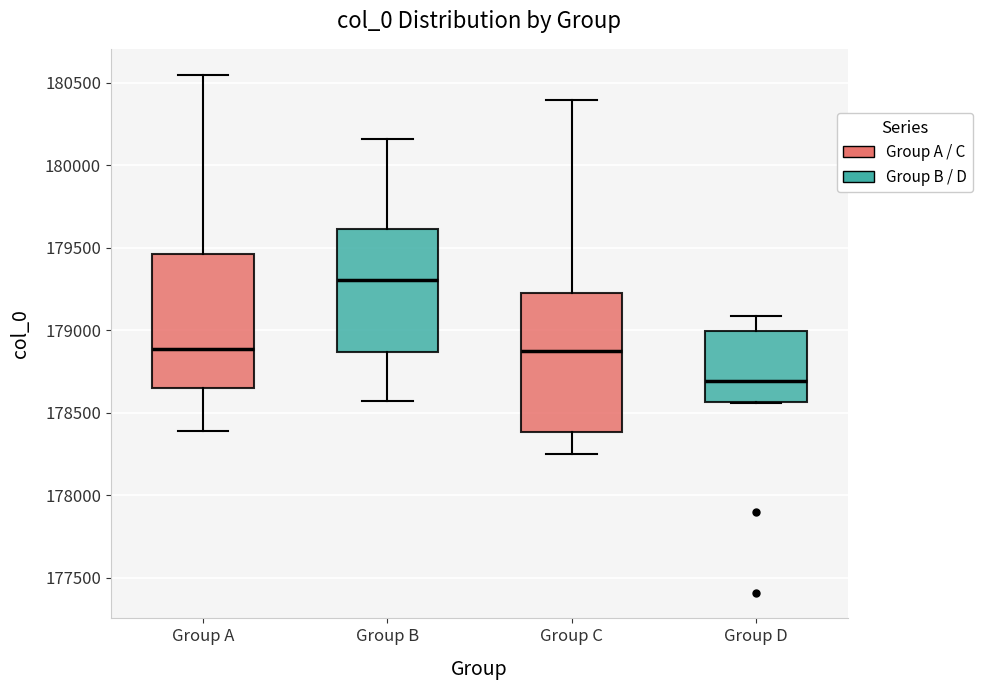

Which box's median line is the highest?

Group B